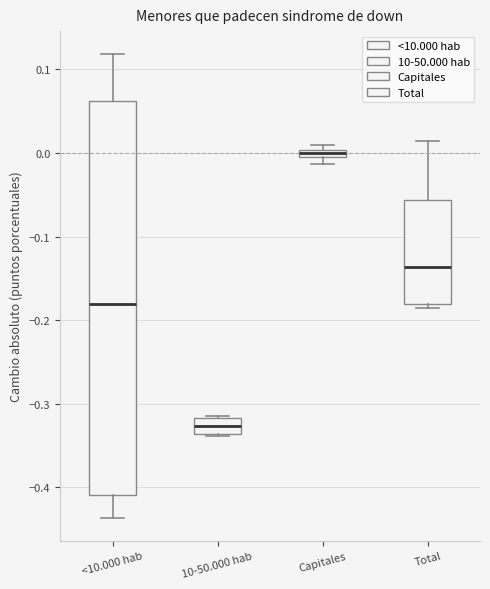

Which box has the highest median line?

Capitales